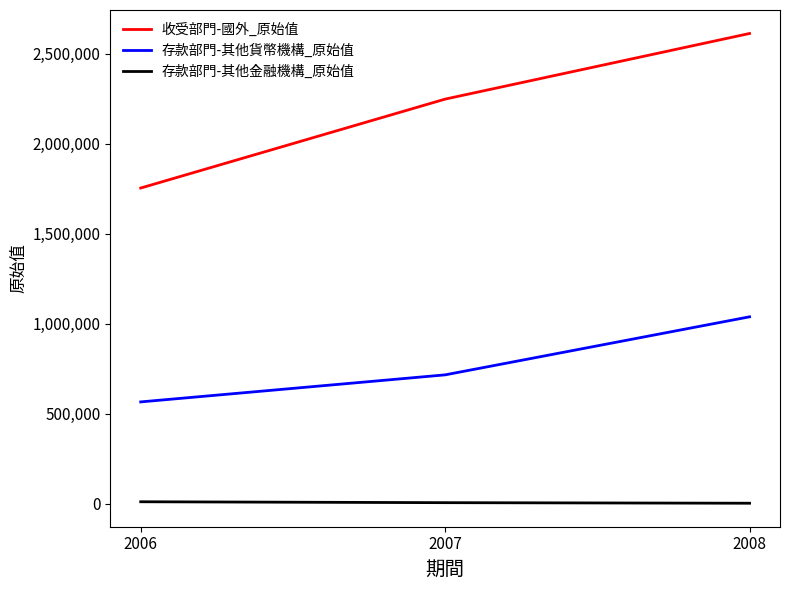

What is the difference between the maximum and minimum values in the 收受部門-國外_原始值 series?

858029